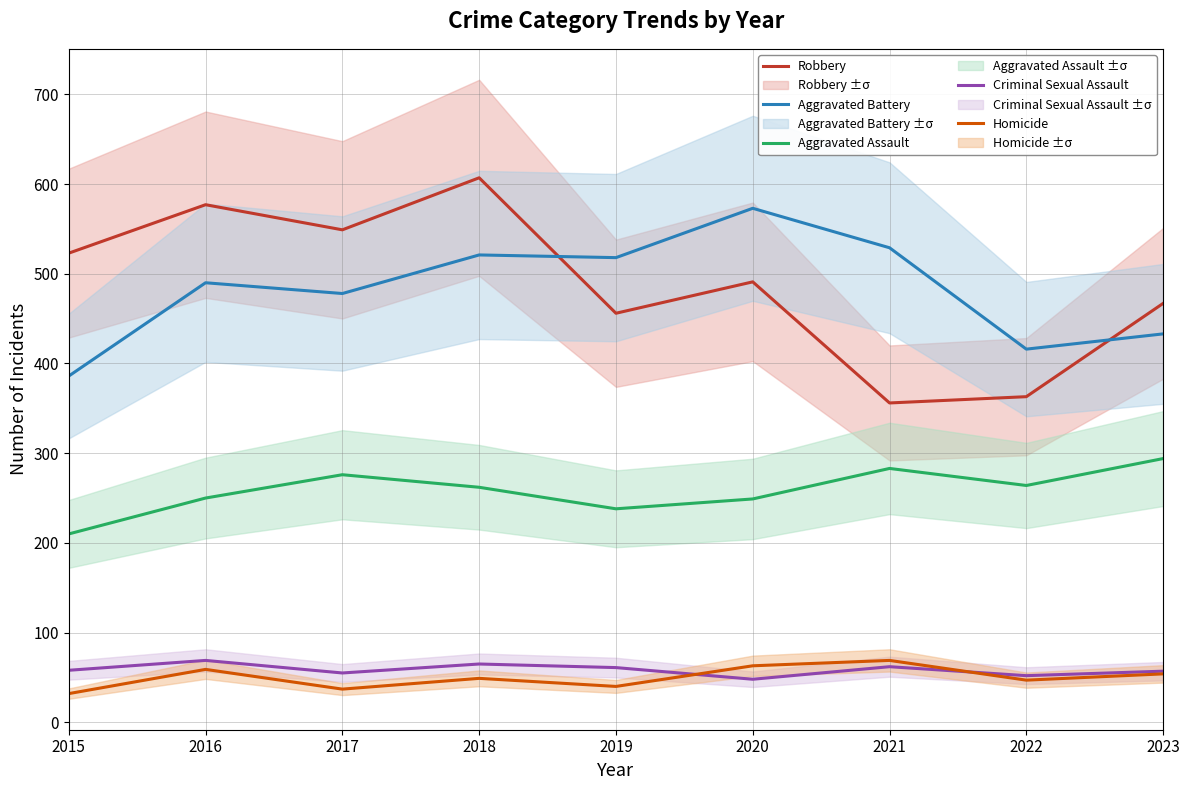

The value of Aggravated Assault at 2020 is 442. True or false?

False